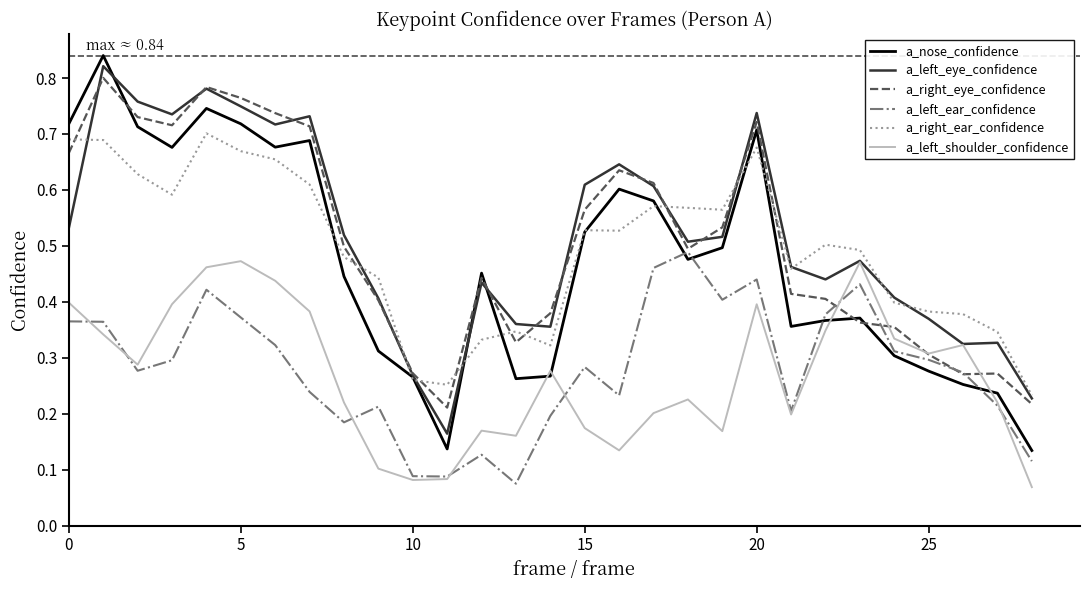

Which series has the widest spread of values?

a_nose_confidence